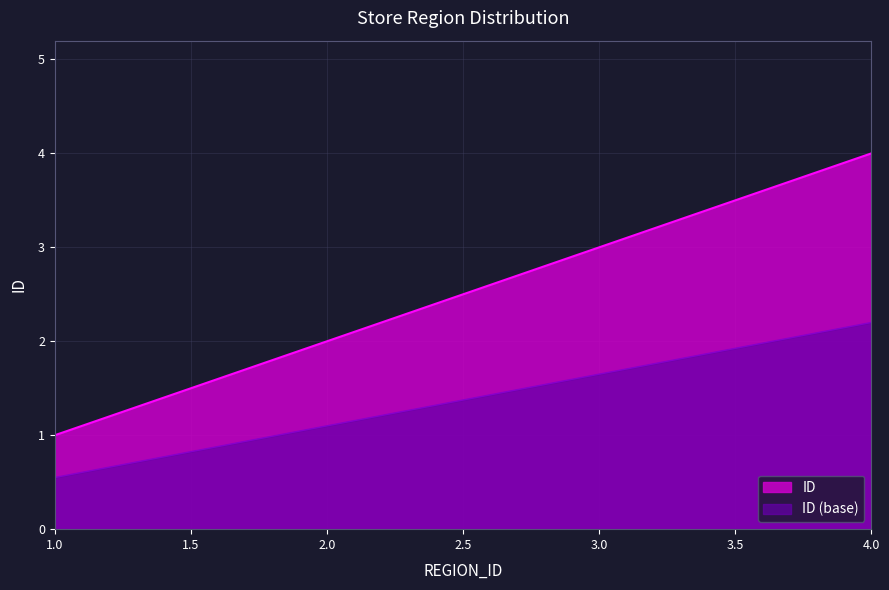

List the labels in order of value, largest first.

4, 3, 2, 1